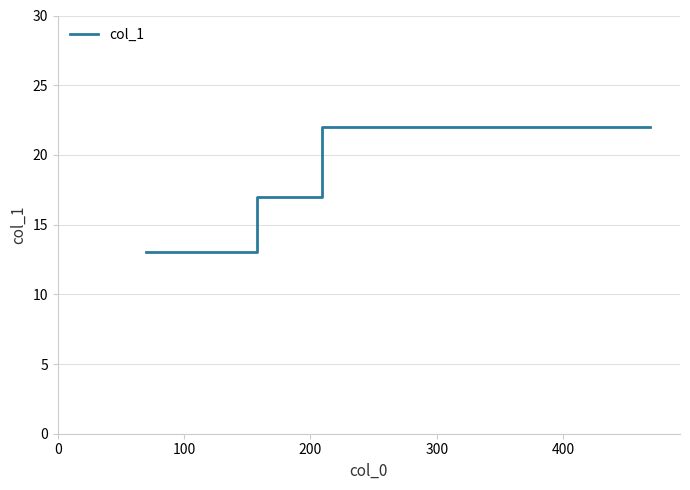

What is the sum of all values?

118